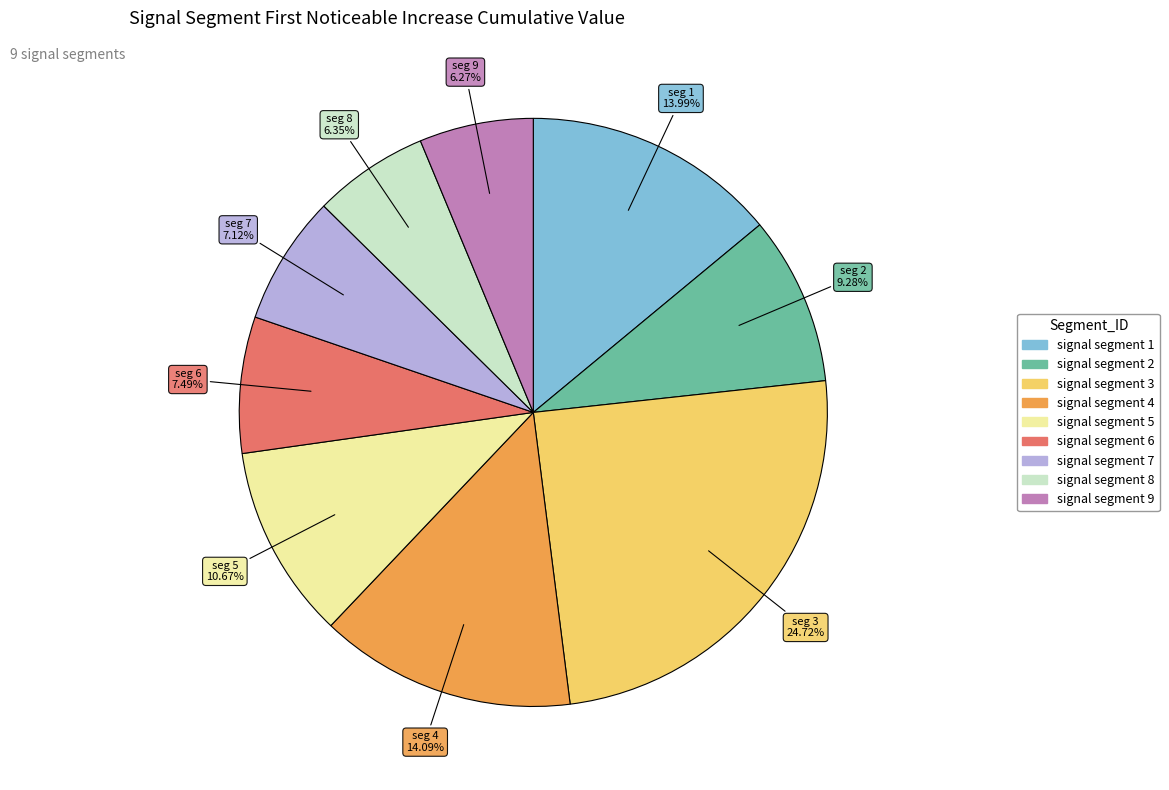

What is the largest slice in the pie chart?

signal segment 3